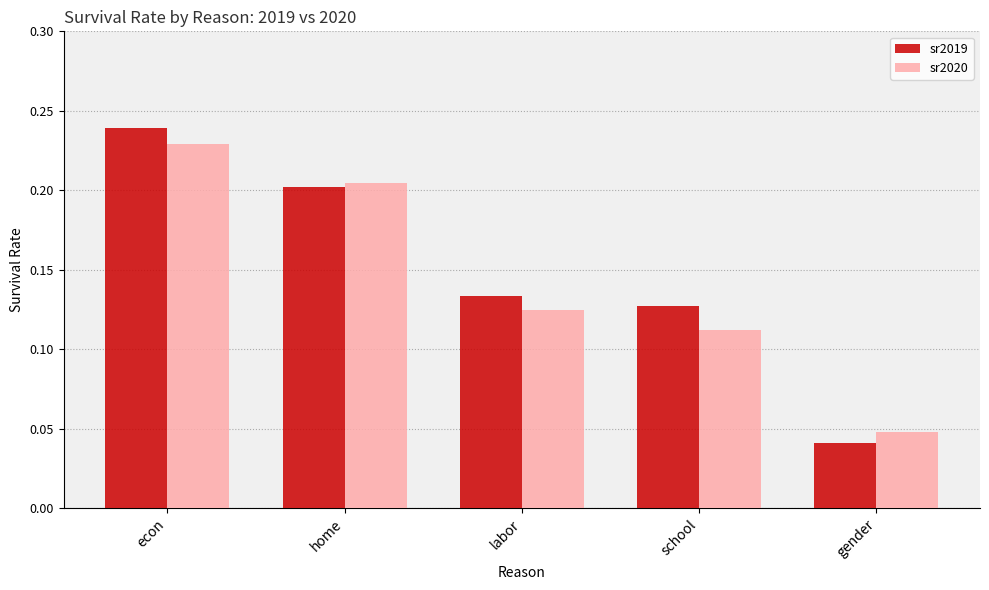

Which series has the widest spread of values?

sr2019